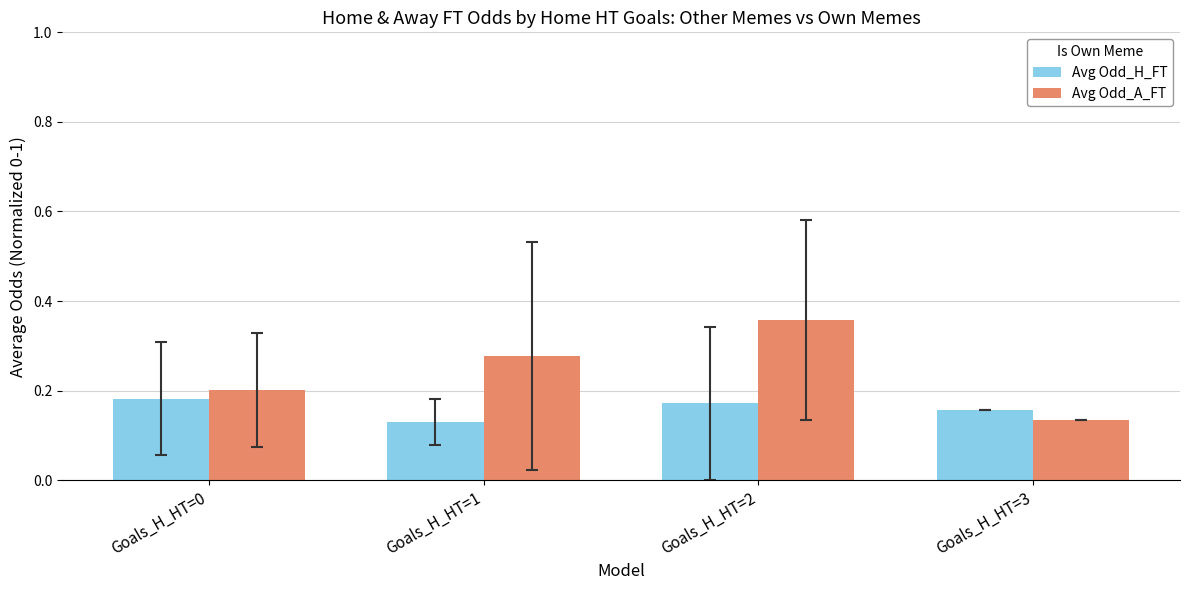

What is the total value across all series at Goals_H_HT=2?

0.5